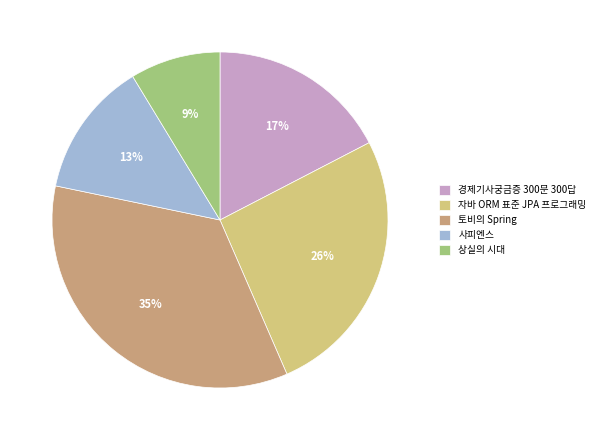

To the nearest percent, what portion does 경제기사궁금증 300문 300답 represent?

17%